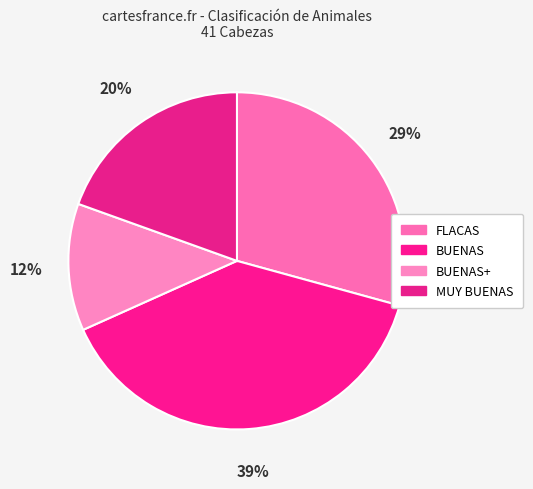

Count the number of slices in the pie.

4